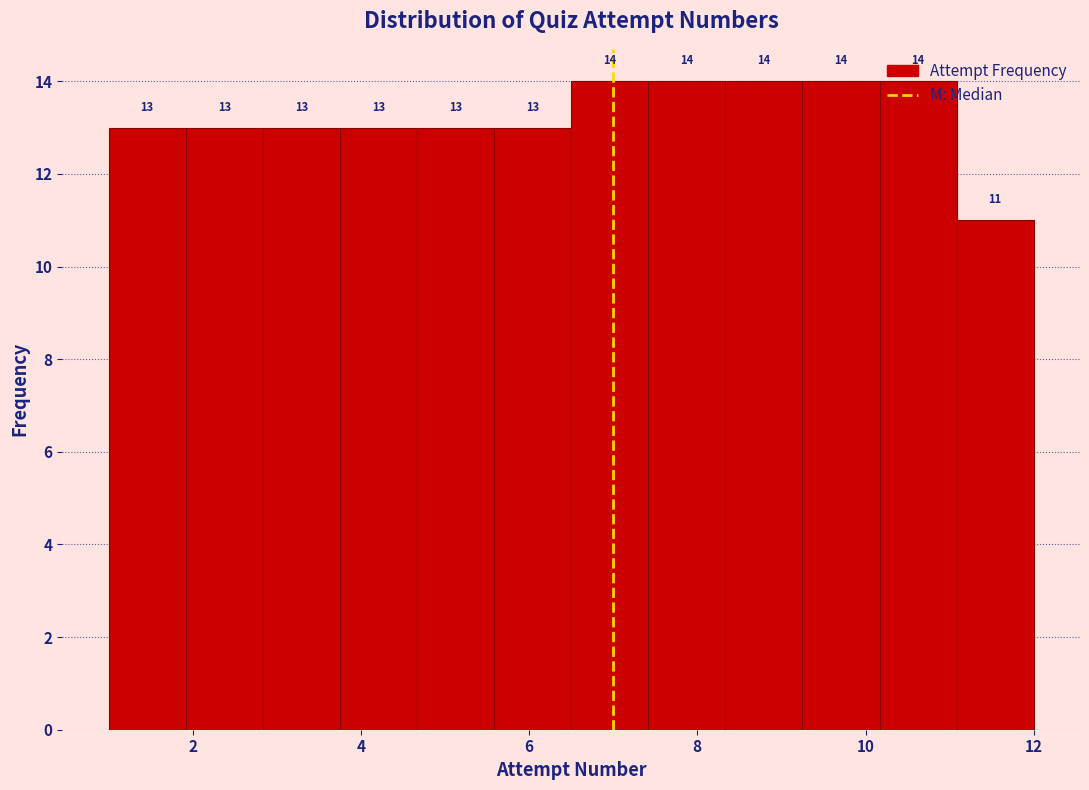

How tall is the bar that spans 4.6 to 5.6 on the x-axis? The bar edges are not printed on the chart, so give them approximately, as read against the axis.

13